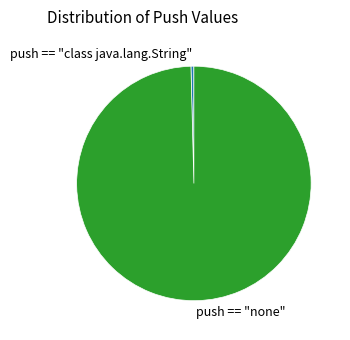

Is it true that push == "class java.lang.String" is 0% of the pie?

True